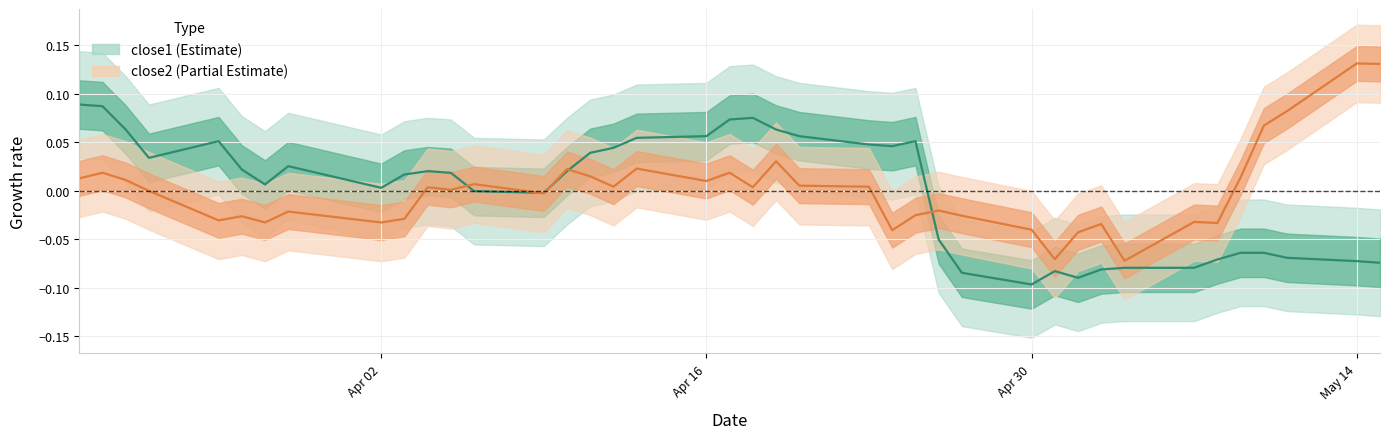

What is the difference between the second highest and minimum values in the close2 series?

0.2